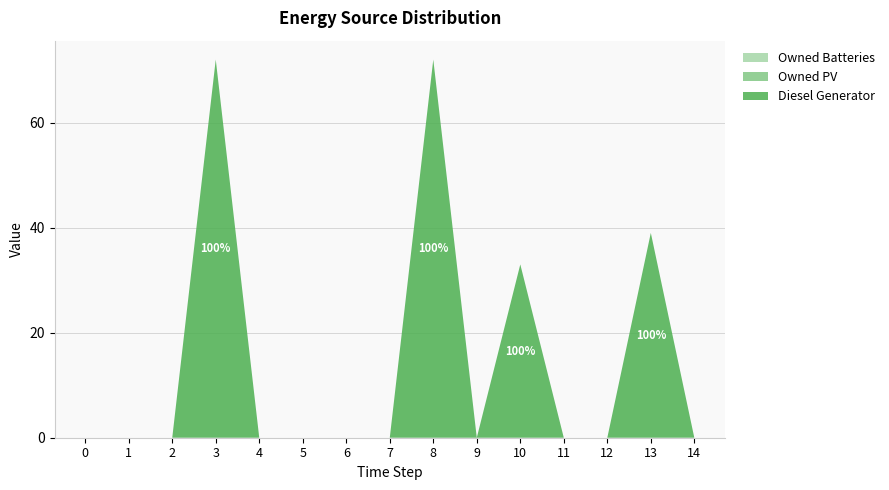

Reading left to right, transcribe all the data shown in this chart.

Diesel Generator: 0=0	1=0	2=0	3=72	4=0	5=0	6=0	7=0	8=72	9=0	10=33	11=0	12=0	13=39	14=0
Owned PV: 0=0	1=0	2=0	3=0	4=0	5=0	6=0	7=0	8=0	9=0	10=0	11=0	12=0	13=0	14=0
Owned Batteries: 0=0	1=0	2=0	3=0	4=0	5=0	6=0	7=0	8=0	9=0	10=0	11=0	12=0	13=0	14=0